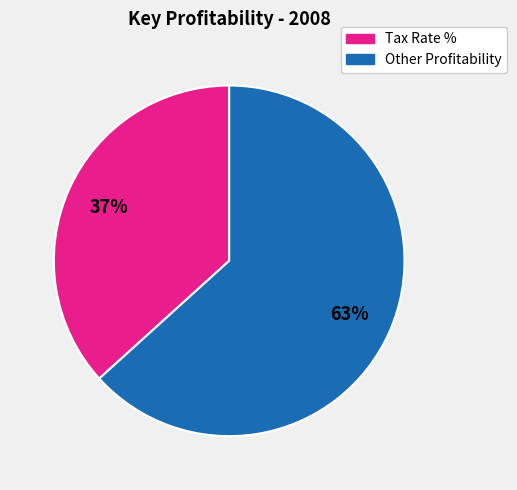

To the nearest percent, what is the average slice percentage?

50%